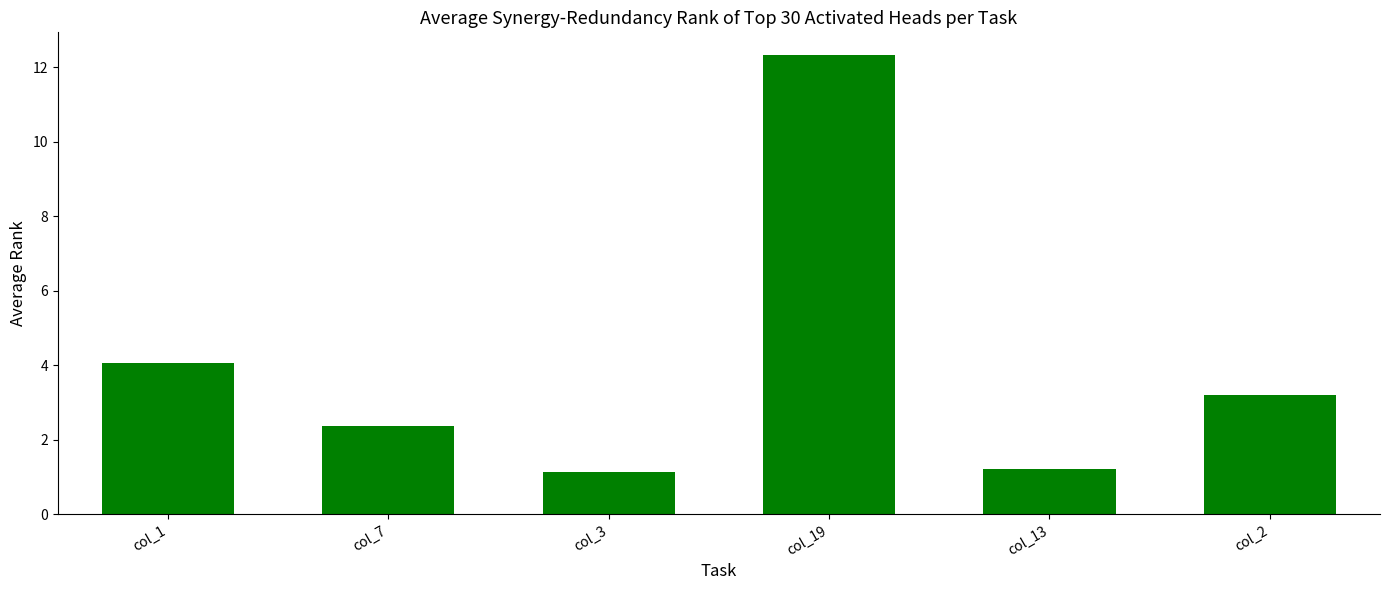

What is the value of the 4th bar from the left?

12.3